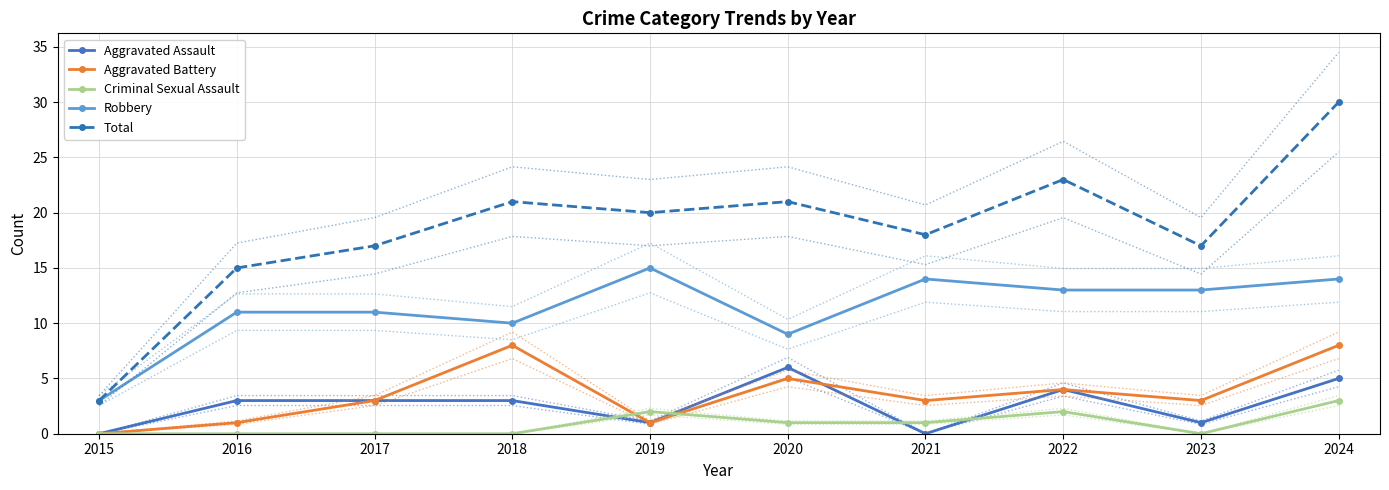

The Aggravated Battery series shows 1.7 at 2016. True or false?

False